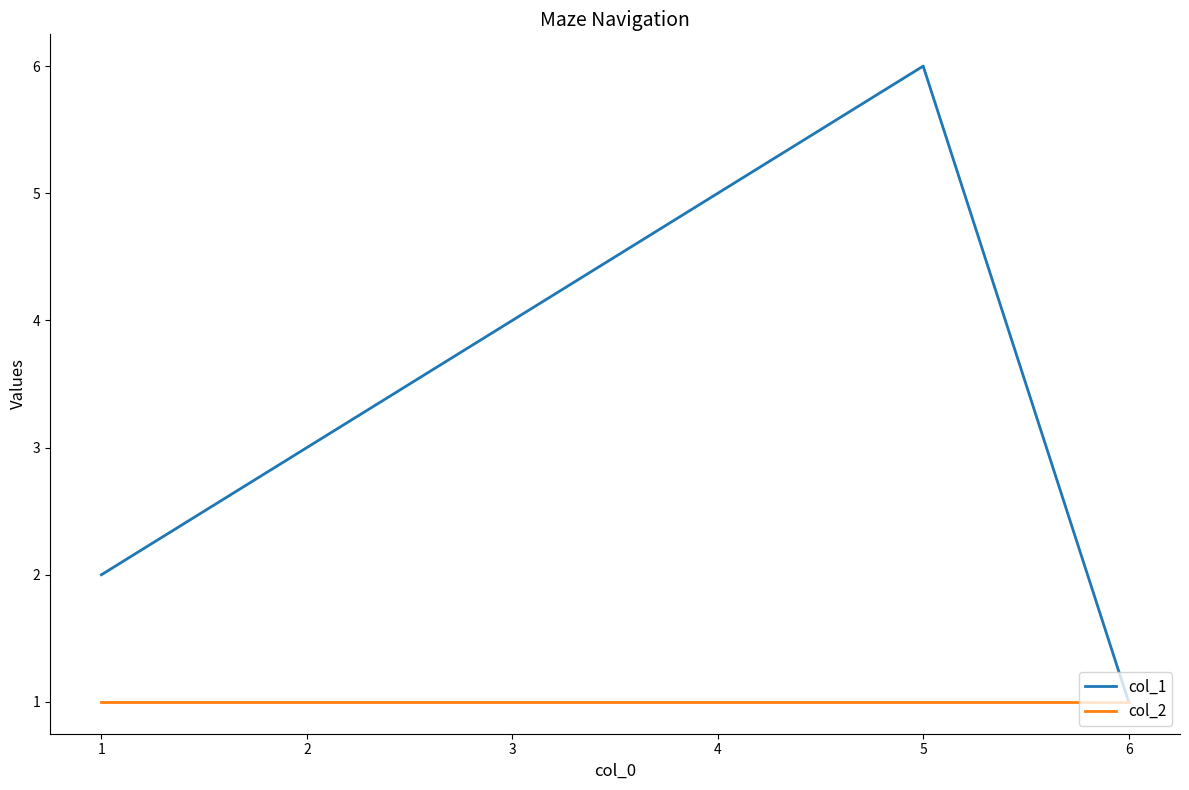

List the series in order of their overall mean, highest first.

col_1, col_2